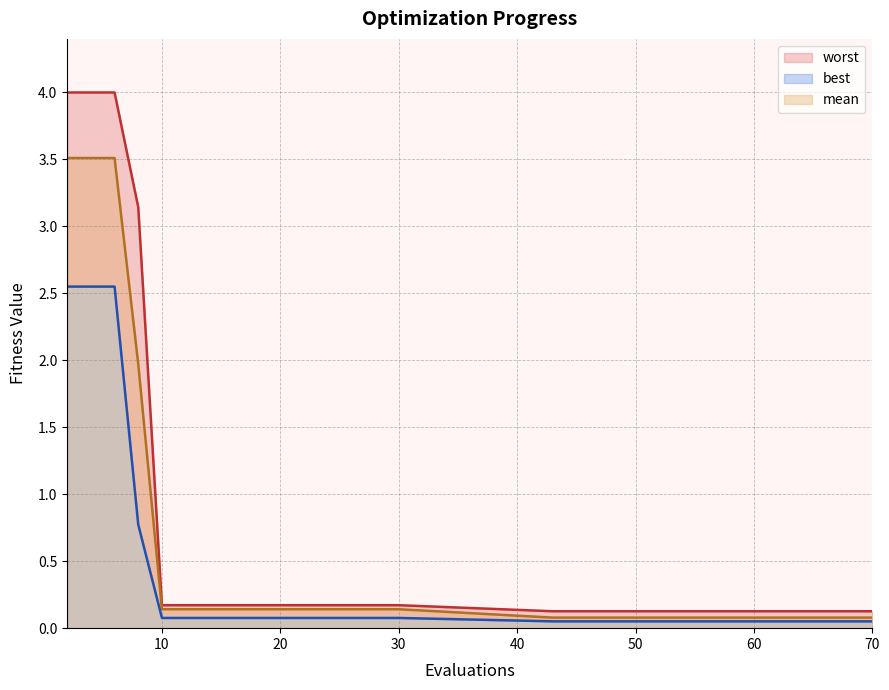

The best series shows 0.0 at 49. True or false?

False